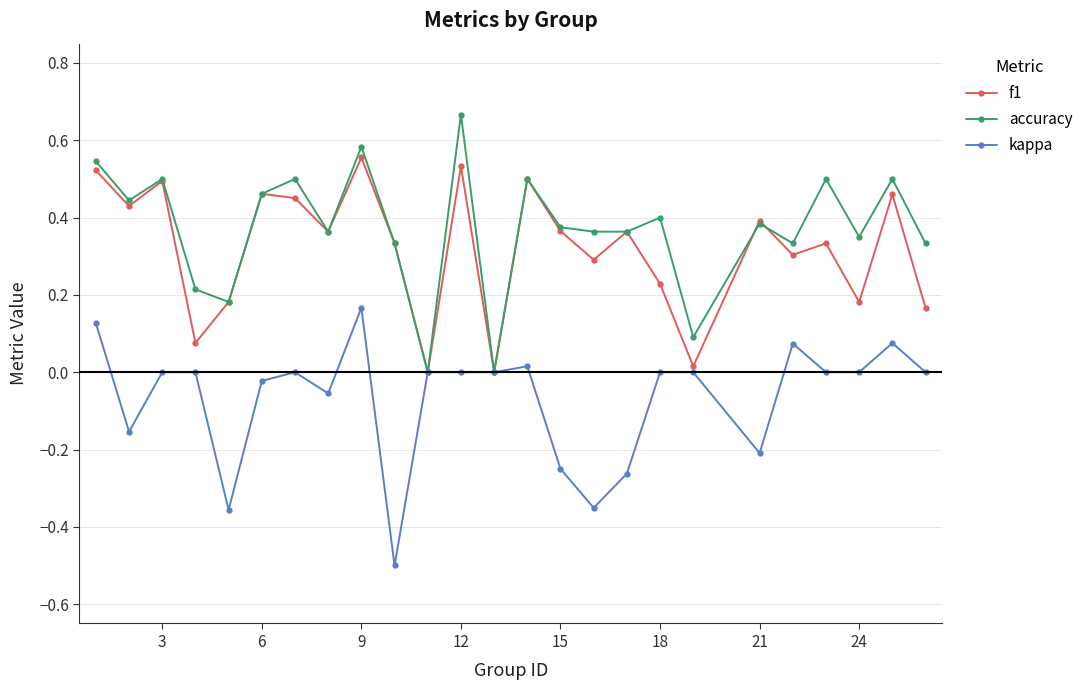

Rank the series by their maximum value, from lowest to highest.

kappa, f1, accuracy